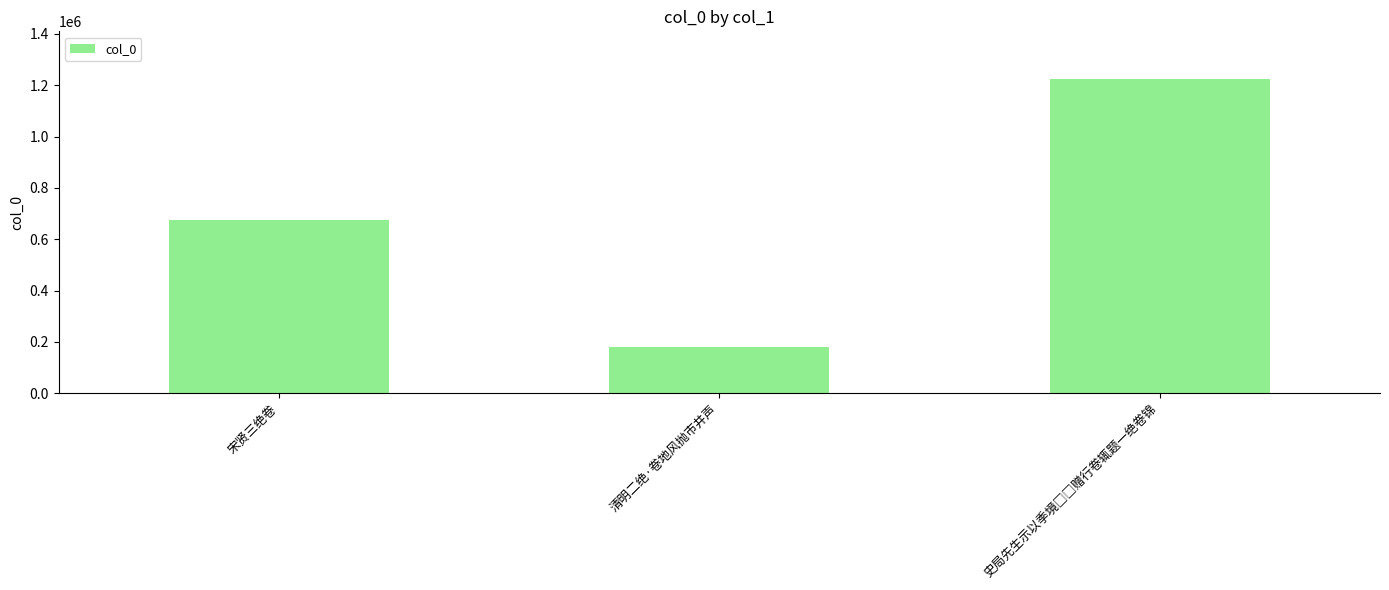

What is the value of the 2nd bar from the left?

180679